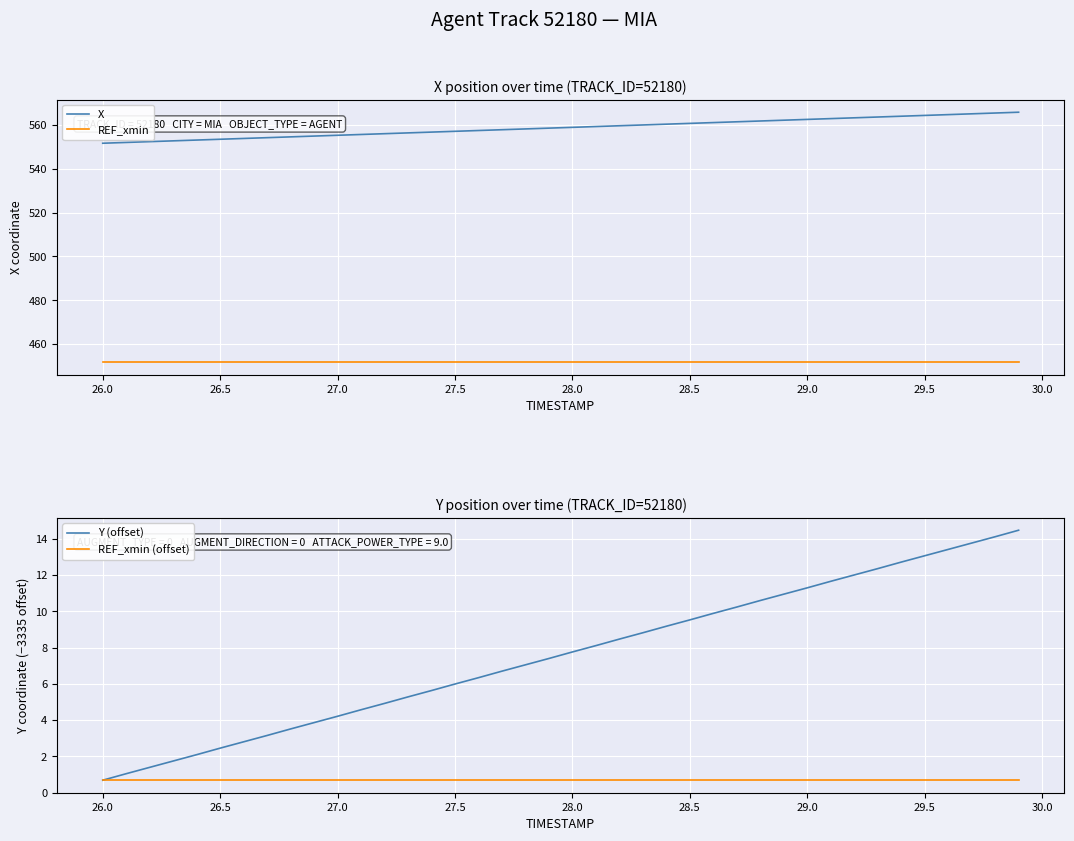

What is the minimum value for REF_xmin?

451.7